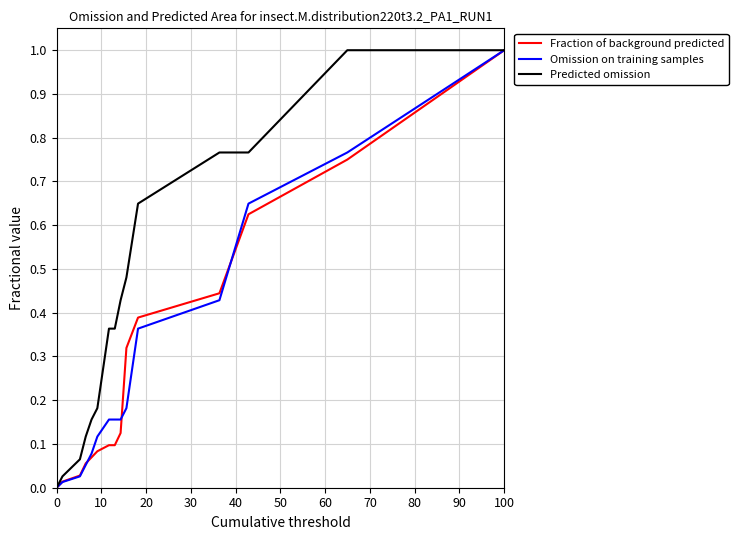

What is the greatest value displayed?

1.0